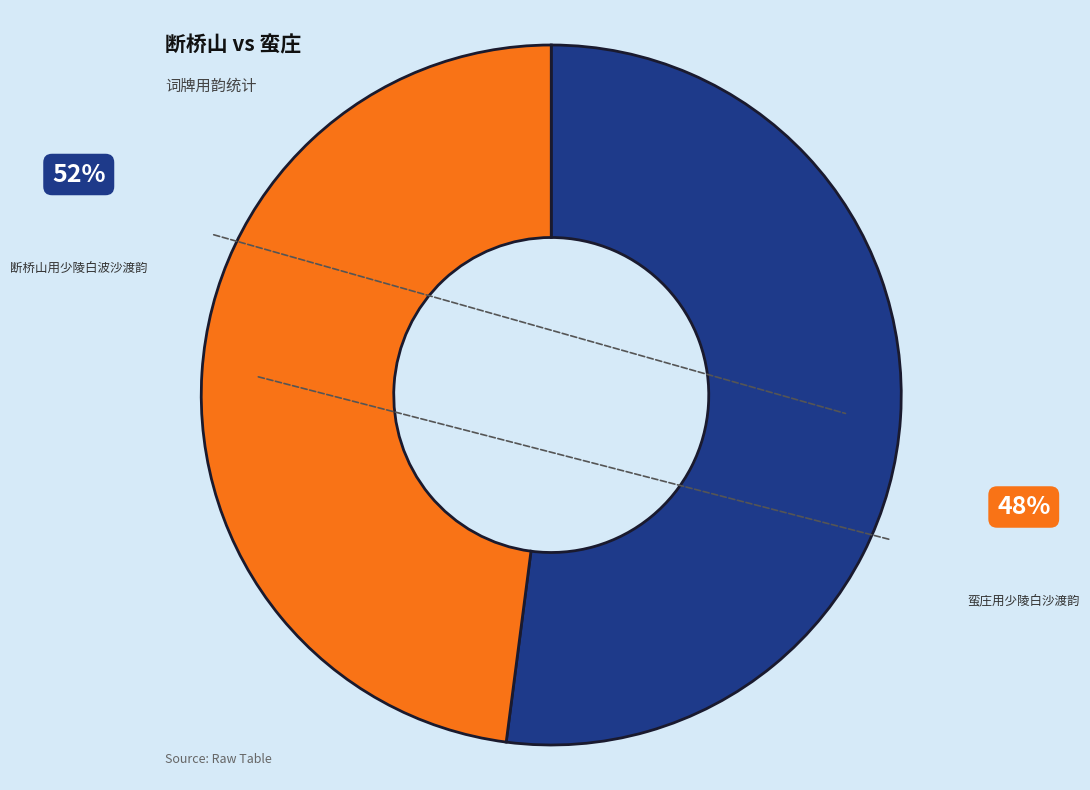

Is there any slice that represents more than half of the pie?

Yes